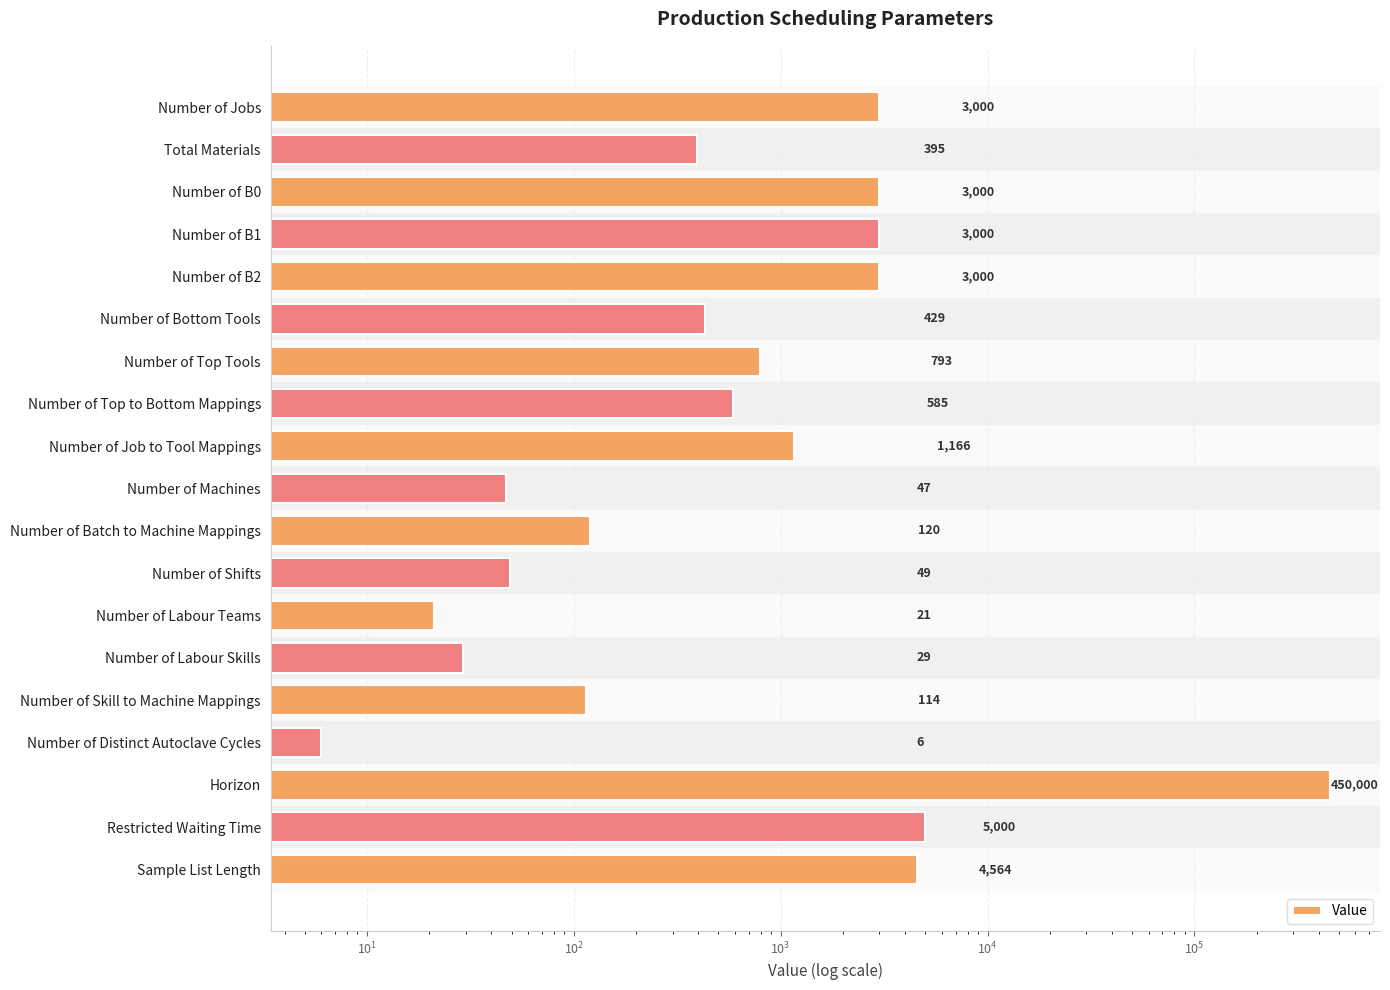

What is the average value?

25017